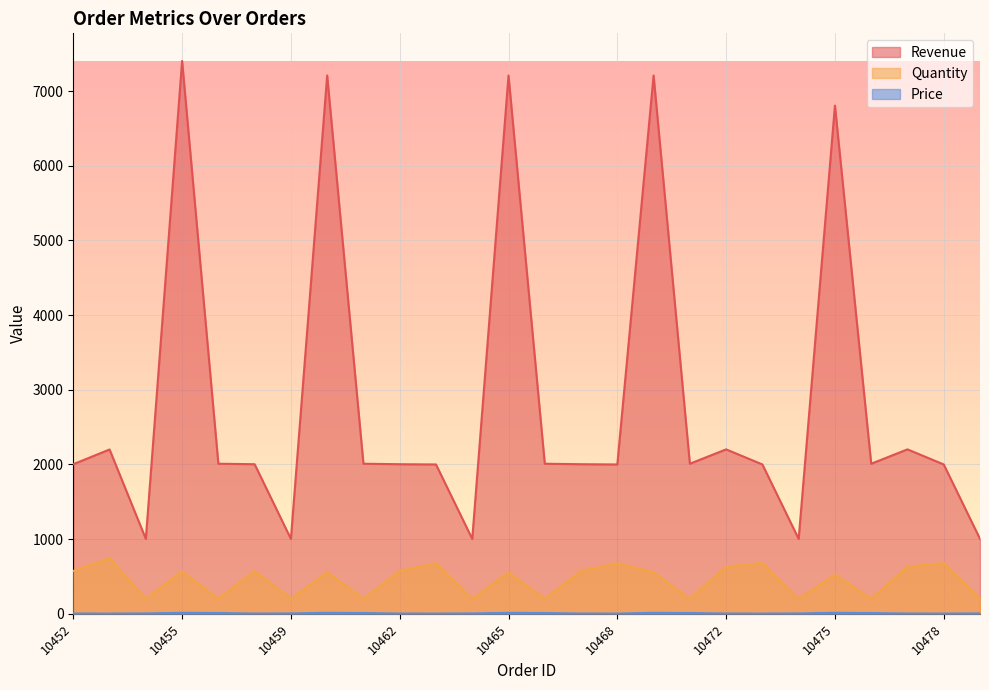

Which series has the largest range (max minus min)?

Revenue